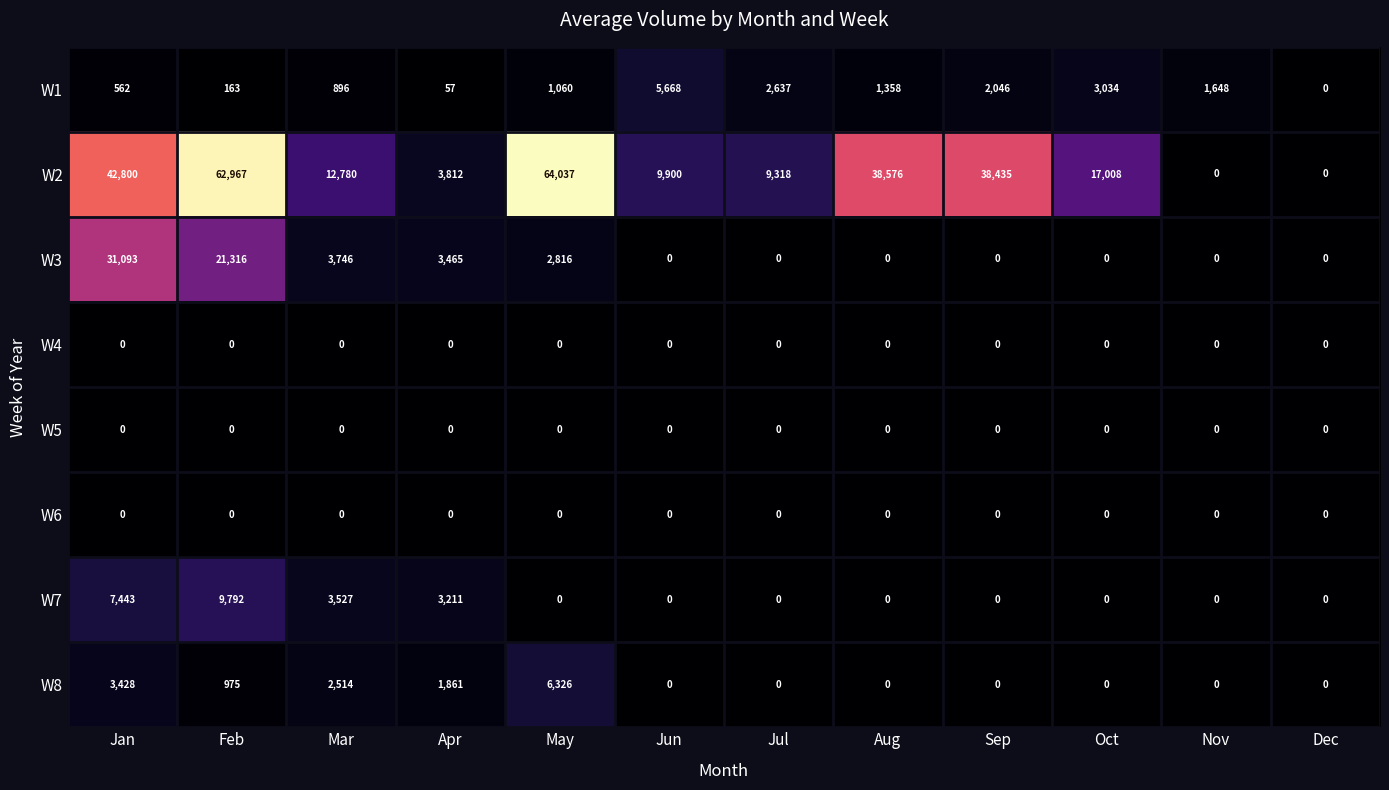

At how many categories does at least one series exceed 13701?

6